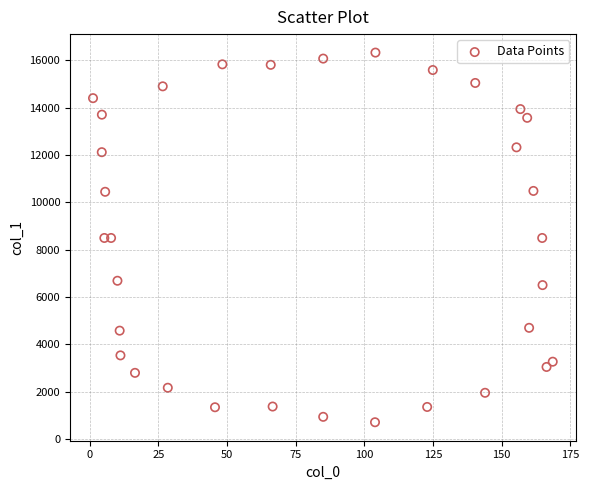

What is the range of X values (max minus min)?

167.4